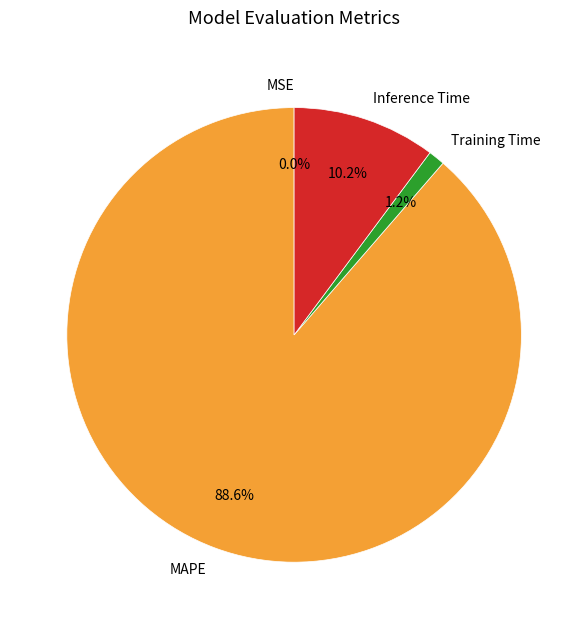

Which category accounts for the majority?

MAPE